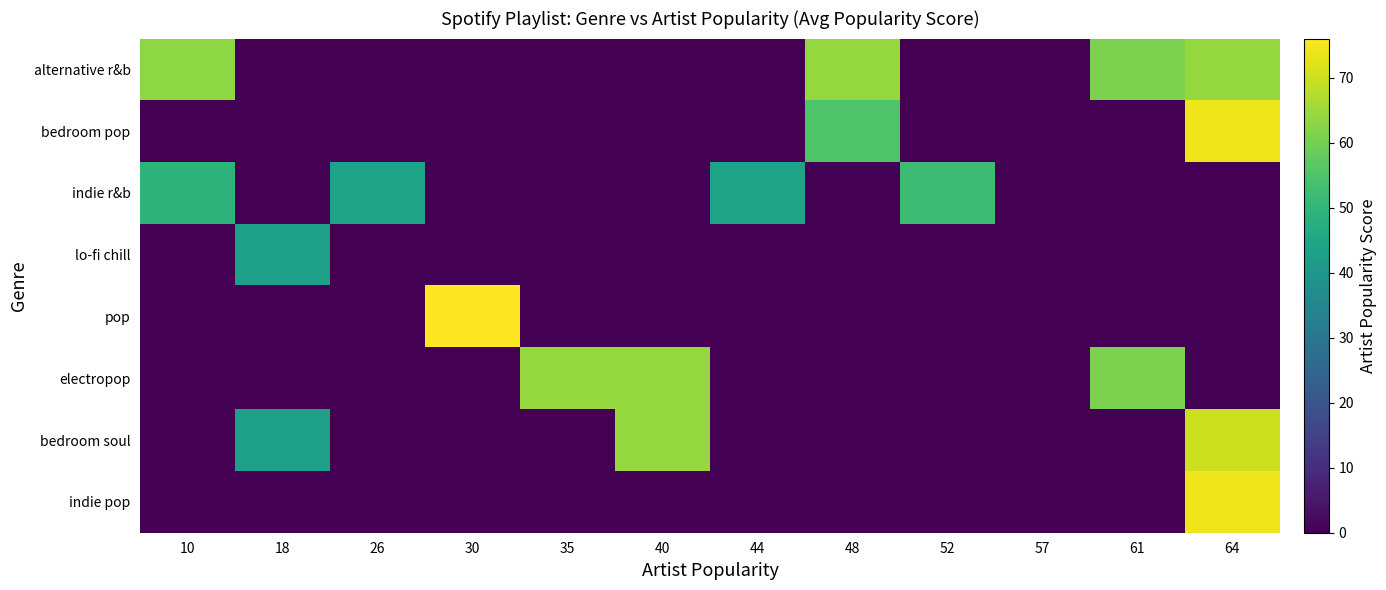

Reading left to right, extract all data points from this chart.

alternative r&b: 10=63	18=0	26=0	30=0	35=0	40=0	44=0	48=64	52=0	57=0	61=61	64=64
bedroom pop: 10=0	18=0	26=0	30=0	35=0	40=0	44=0	48=55	52=0	57=0	61=0	64=74
indie r&b: 10=49	18=0	26=44	30=0	35=0	40=0	44=44	48=0	52=52	57=0	61=0	64=0
lo-fi chill: 10=0	18=43	26=0	30=0	35=0	40=0	44=0	48=0	52=0	57=0	61=0	64=0
pop: 10=0	18=0	26=0	30=76	35=0	40=0	44=0	48=0	52=0	57=0	61=0	64=0
electropop: 10=0	18=0	26=0	30=0	35=64	40=64	44=0	48=0	52=0	57=0	61=61	64=0
bedroom soul: 10=0	18=43	26=0	30=0	35=0	40=64	44=0	48=0	52=0	57=0	61=0	64=70
indie pop: 10=0	18=0	26=0	30=0	35=0	40=0	44=0	48=0	52=0	57=0	61=0	64=74